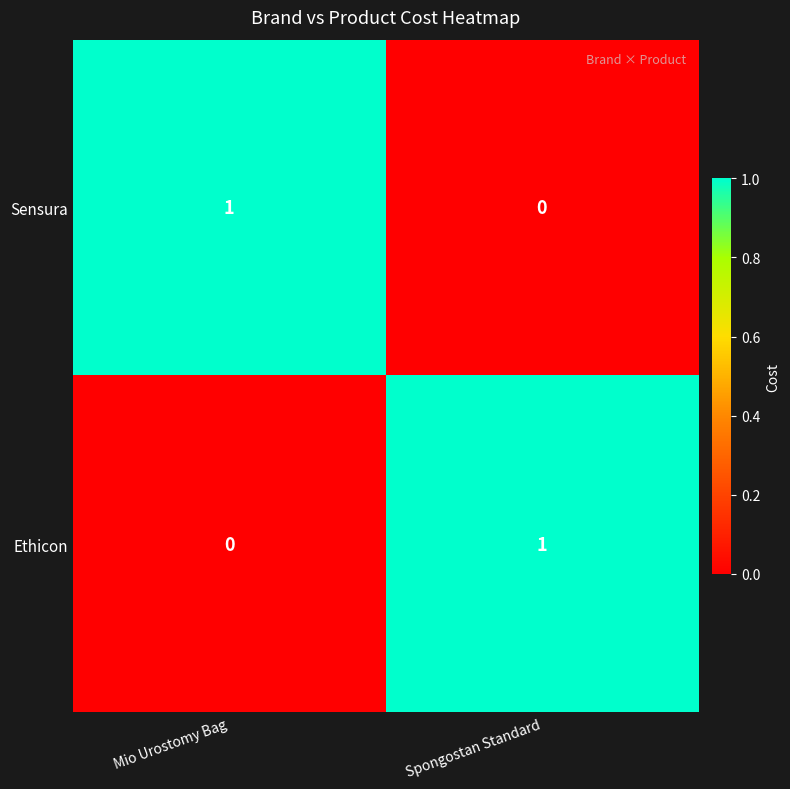

Rank the categories by Ethicon value from lowest to highest.

Mio Urostomy Bag, Spongostan Standard